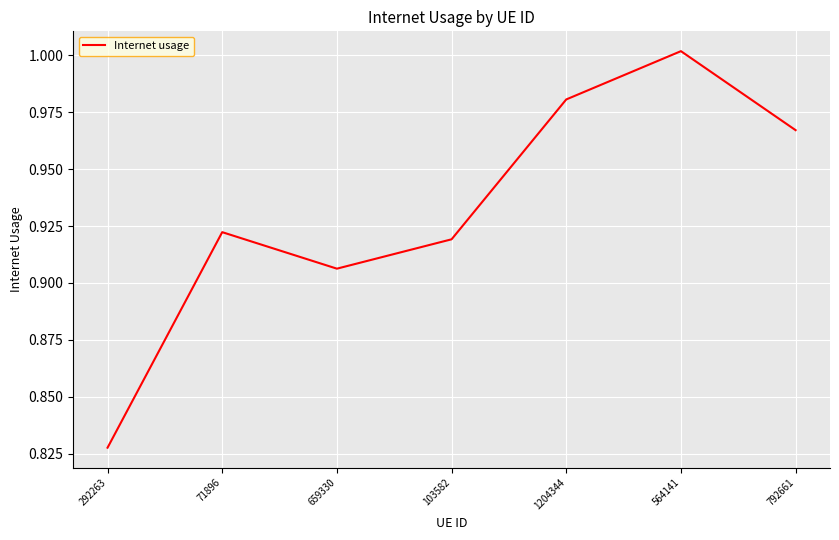

Where is the data nearest to the value 0?

292263